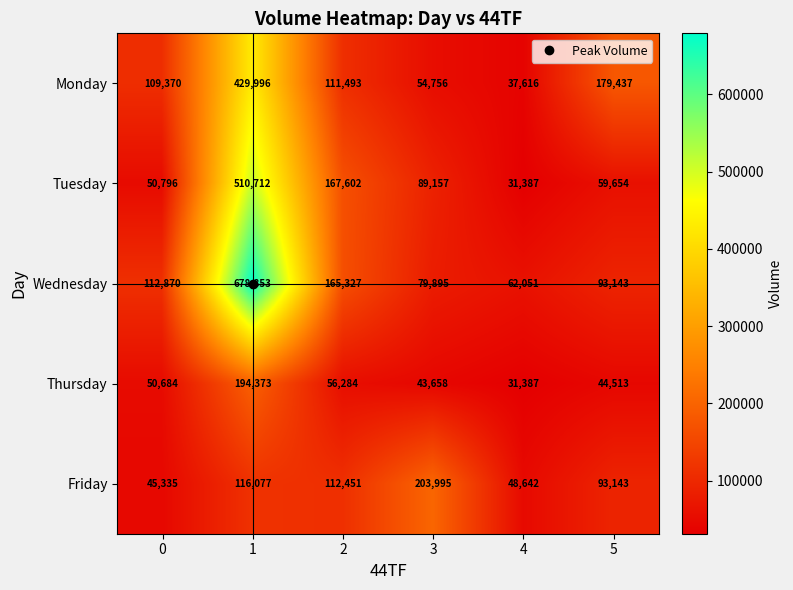

What is the approximate value of Tuesday at 5, to the nearest 50?

59650